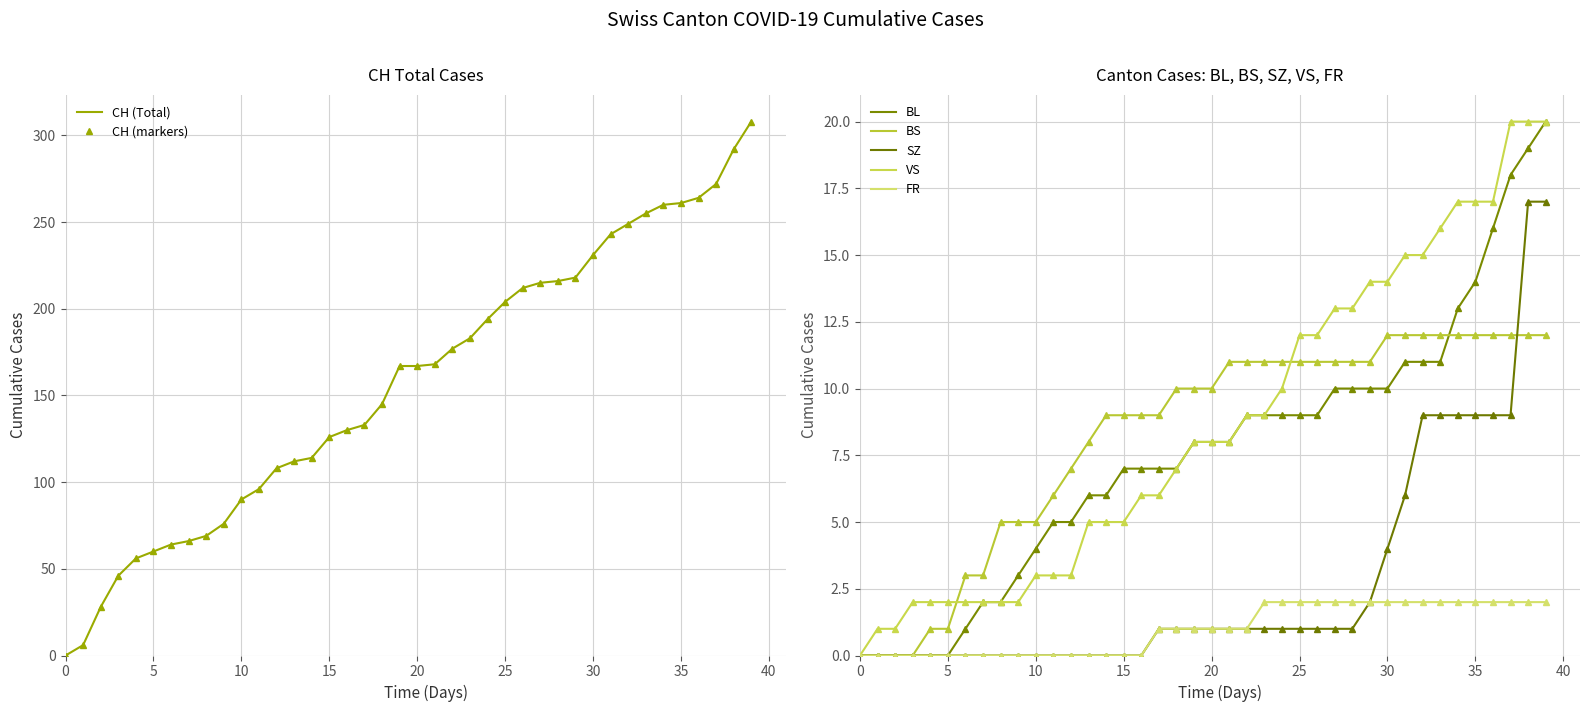

Is it true that BS equals 1 at 2020-06-07?

False